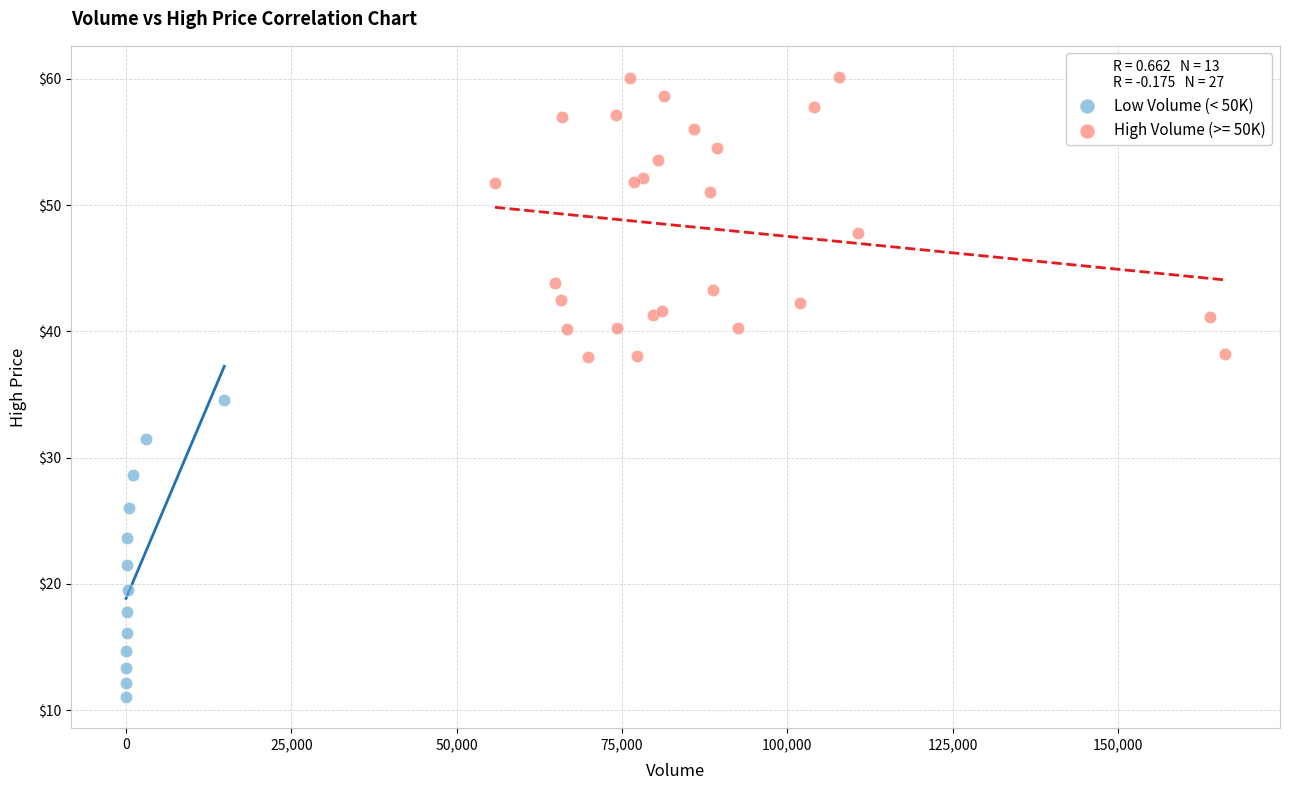

Which series contains the highest Y value?

High Volume (>= 50K)